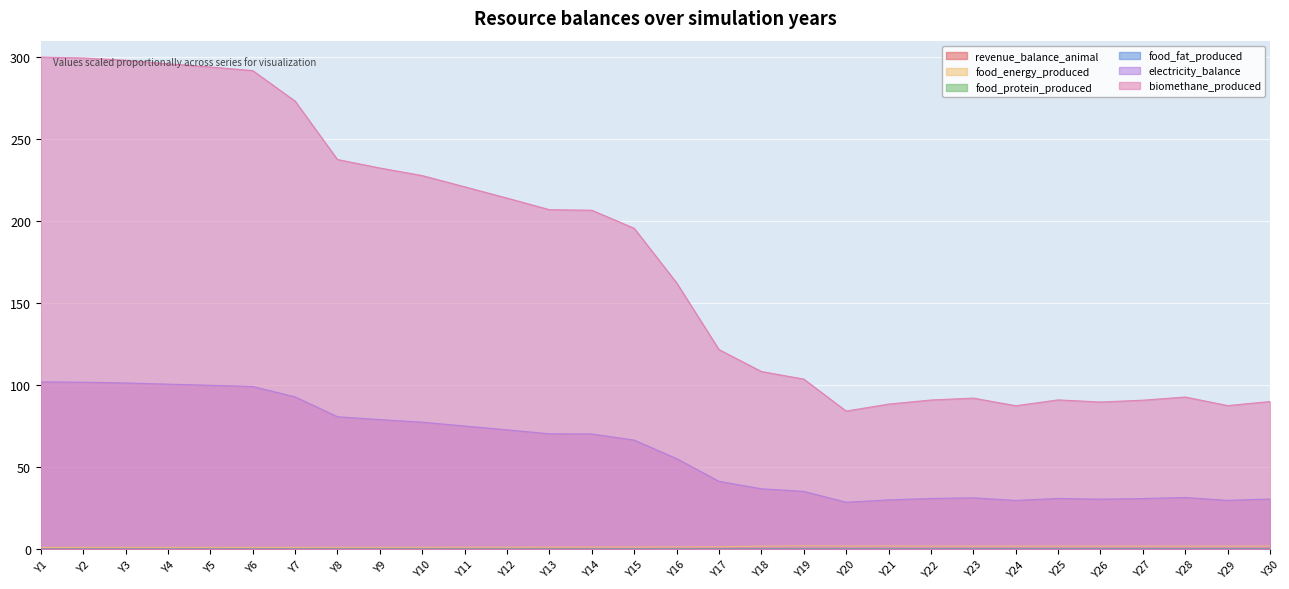

What is the maximum value shown in the chart?

300.0